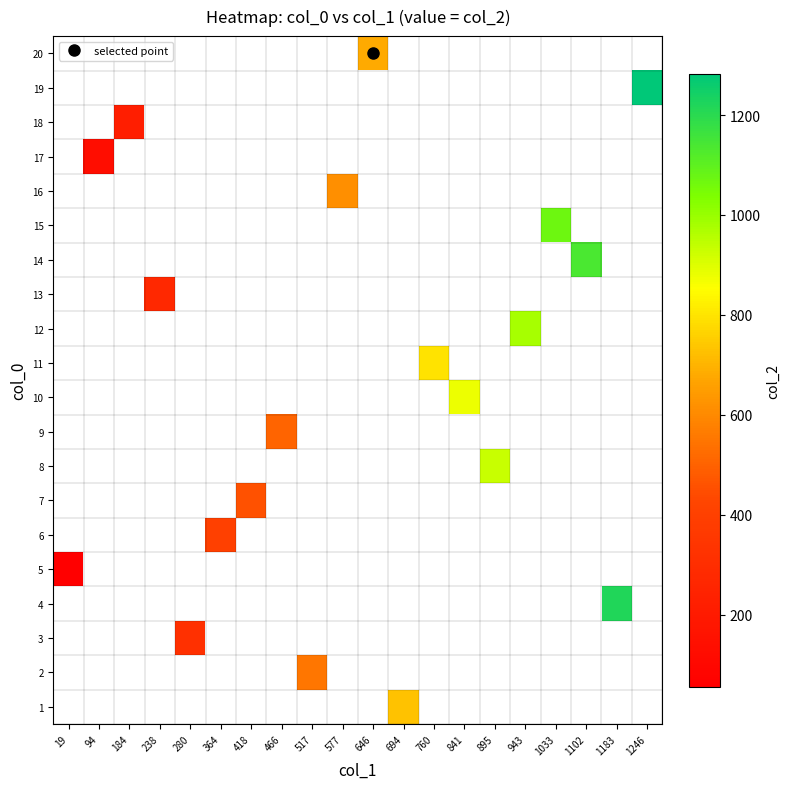

How many categories are shown in the chart?

20